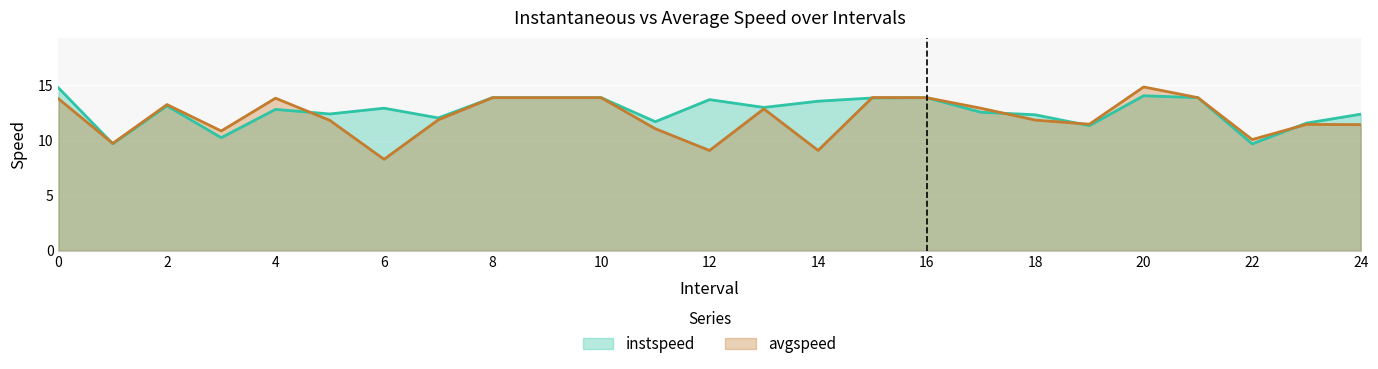

What is the maximum value for instspeed?

14.8